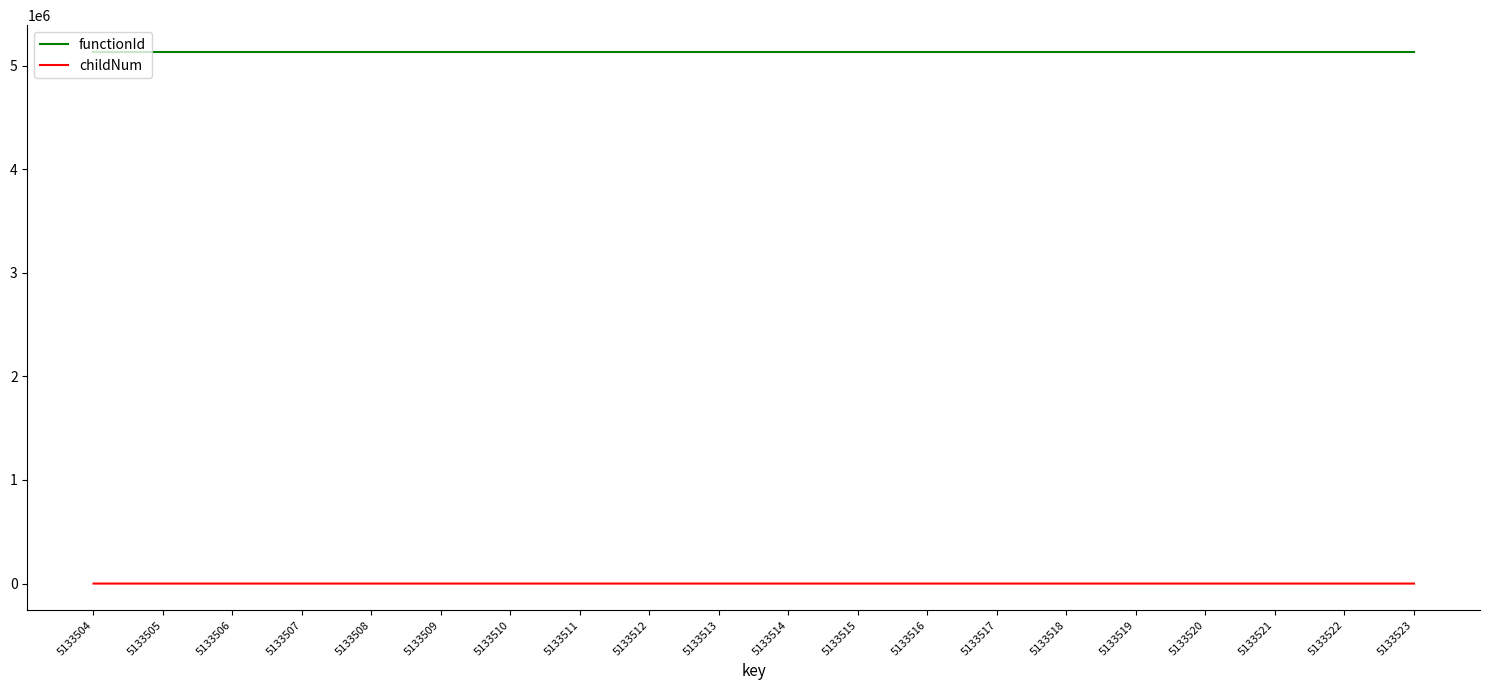

Rank the series at 5133514 from lowest to highest value.

childNum, functionId